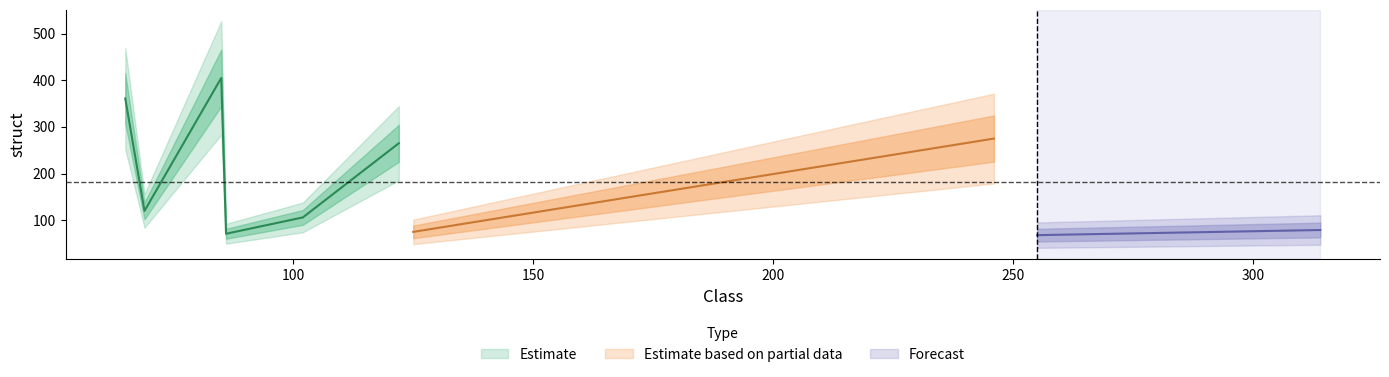

What is the smallest value displayed?

68